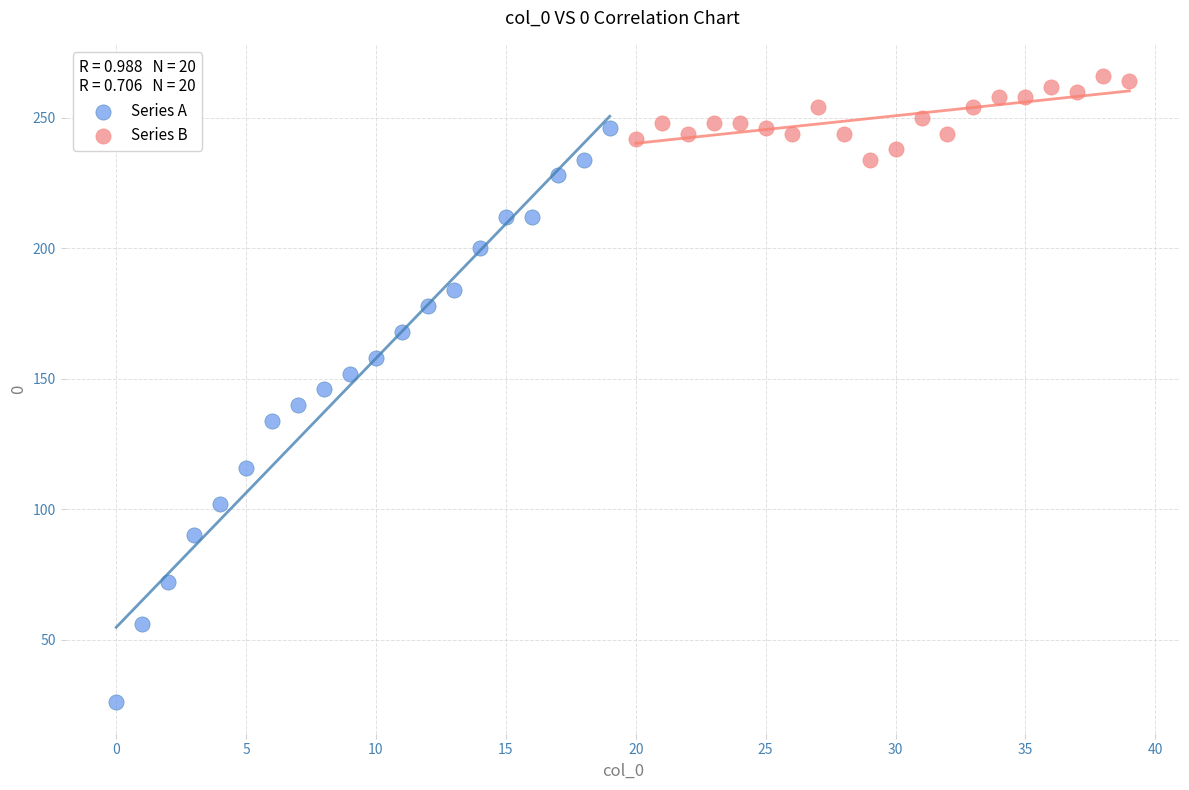

Which series has the largest Y range (max minus min)?

Series A